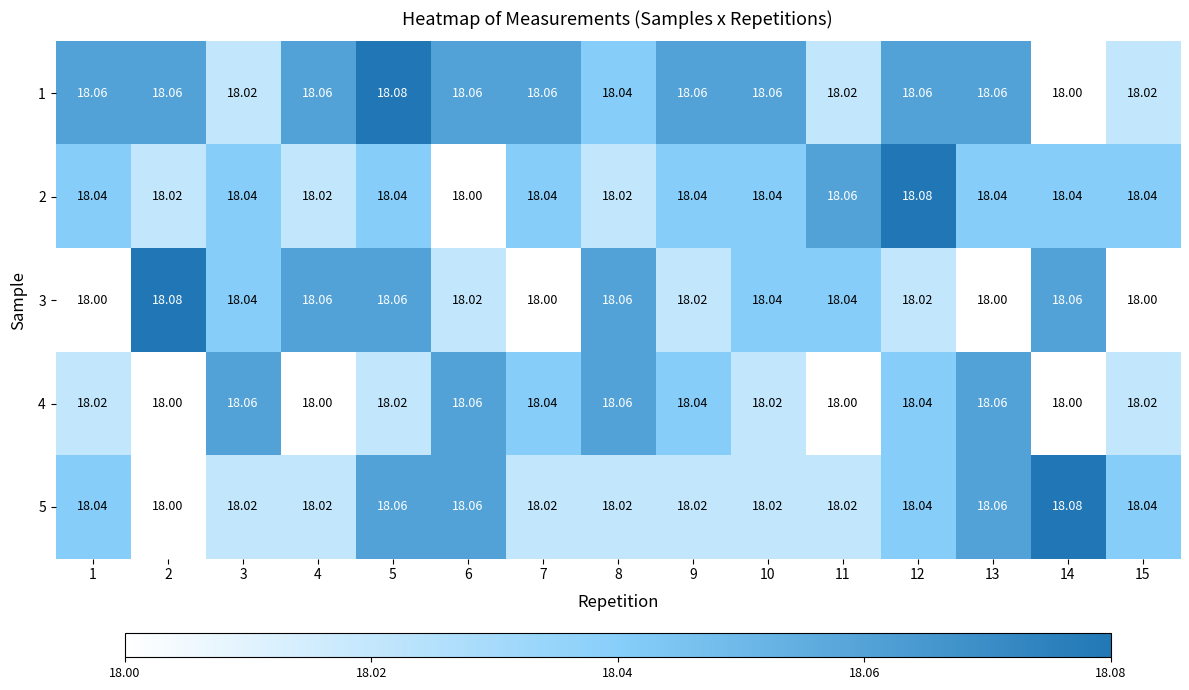

Is the value of 2 at 9 greater than the value of 3 at 6?

Yes